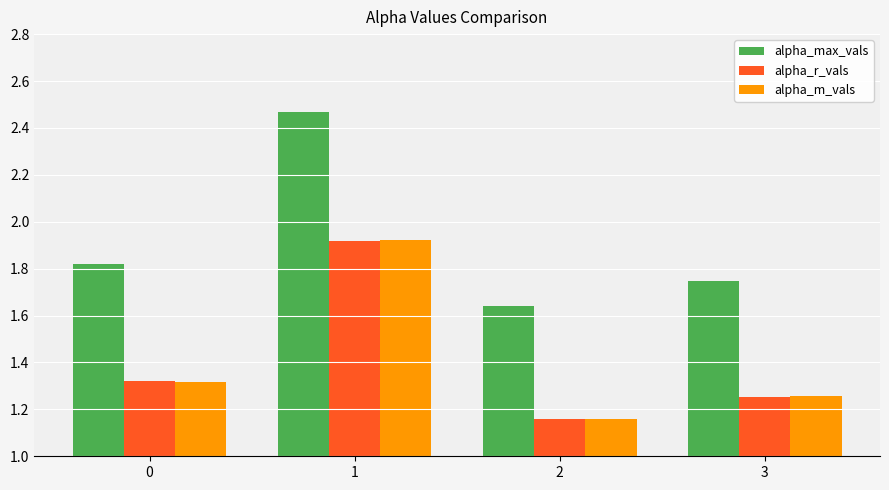

Which series changed the most between 0 and 3?

alpha_max_vals